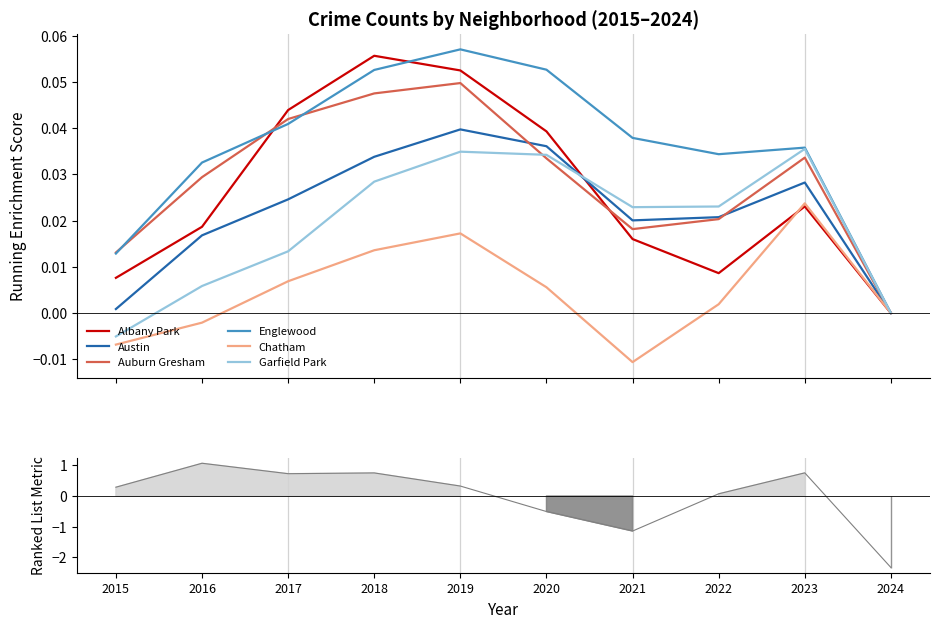

The Austin series shows 0.0 at 2017. True or false?

False